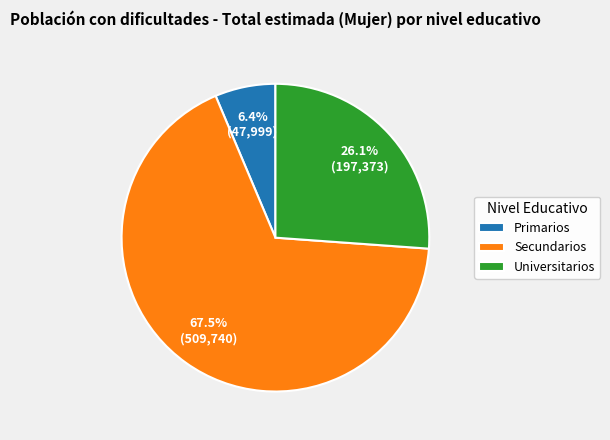

Which slice represents more than half of the pie?

Secundarios